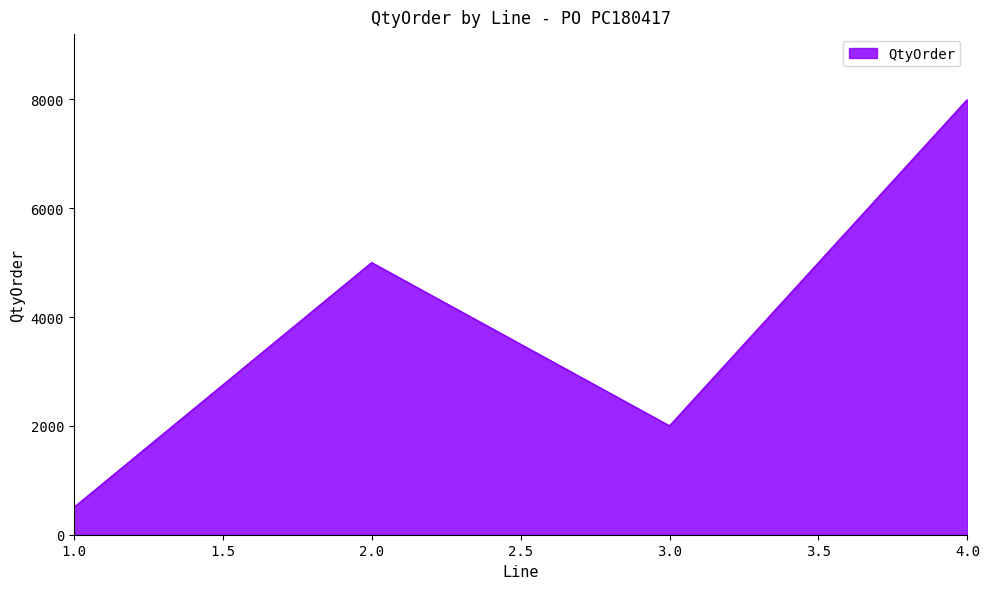

Reading left to right, transcribe all the data shown in this chart.

1.0=500	2.0=5000	3.0=2000	4.0=8000